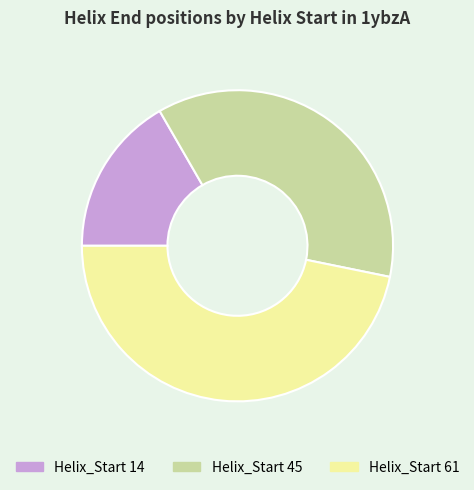

Is there a majority slice in this chart?

No